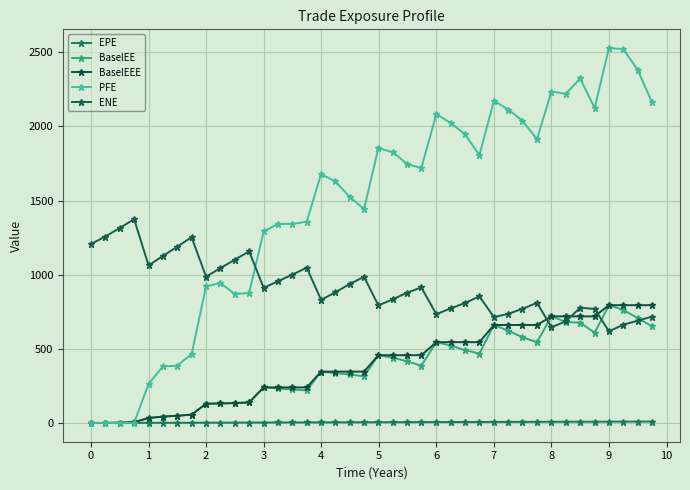

Is this an area chart (filled region under the line)?

No